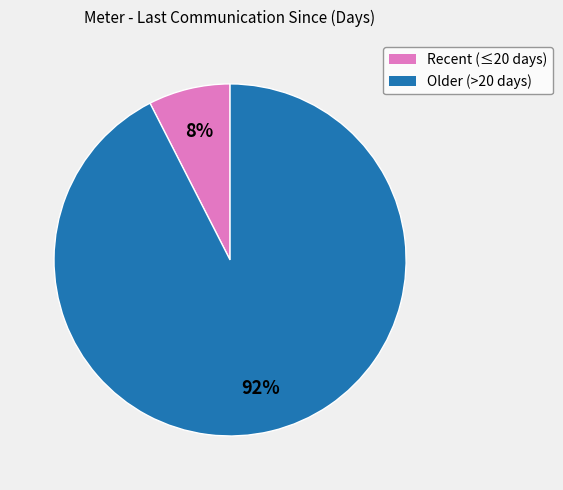

Is there any slice that represents more than half of the pie?

Yes